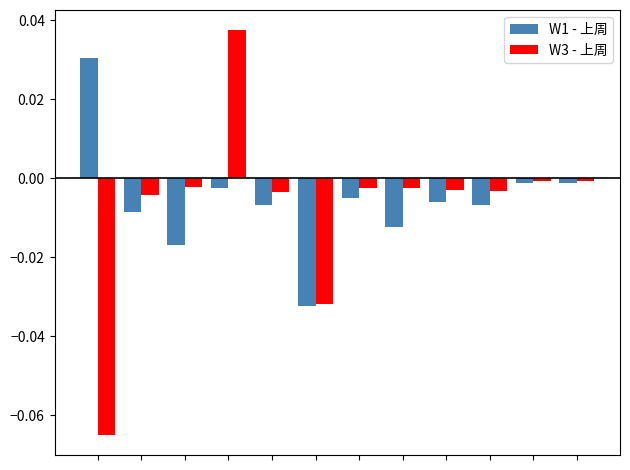

How many bars are there in each group?

2